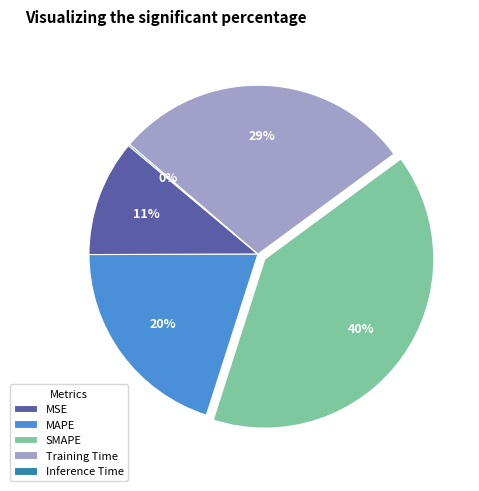

True or false: SMAPE accounts for 40% of the total.

True